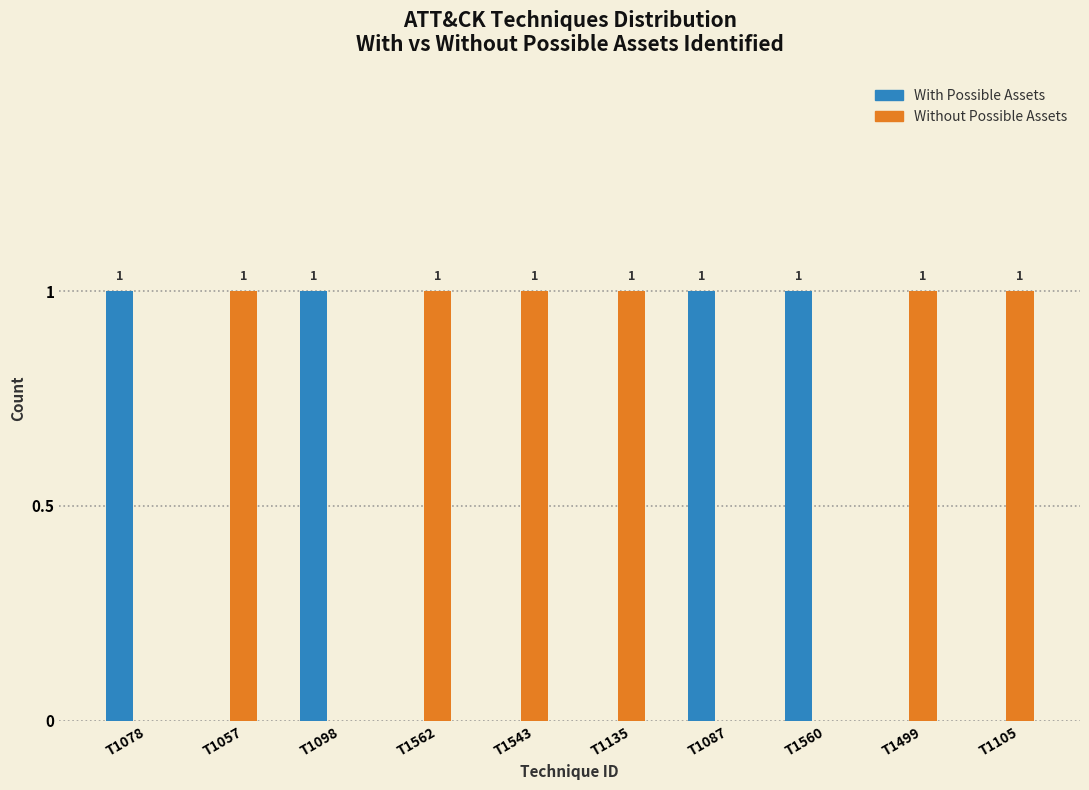

The Without Possible Assets series shows 1 at T1087. True or false?

False